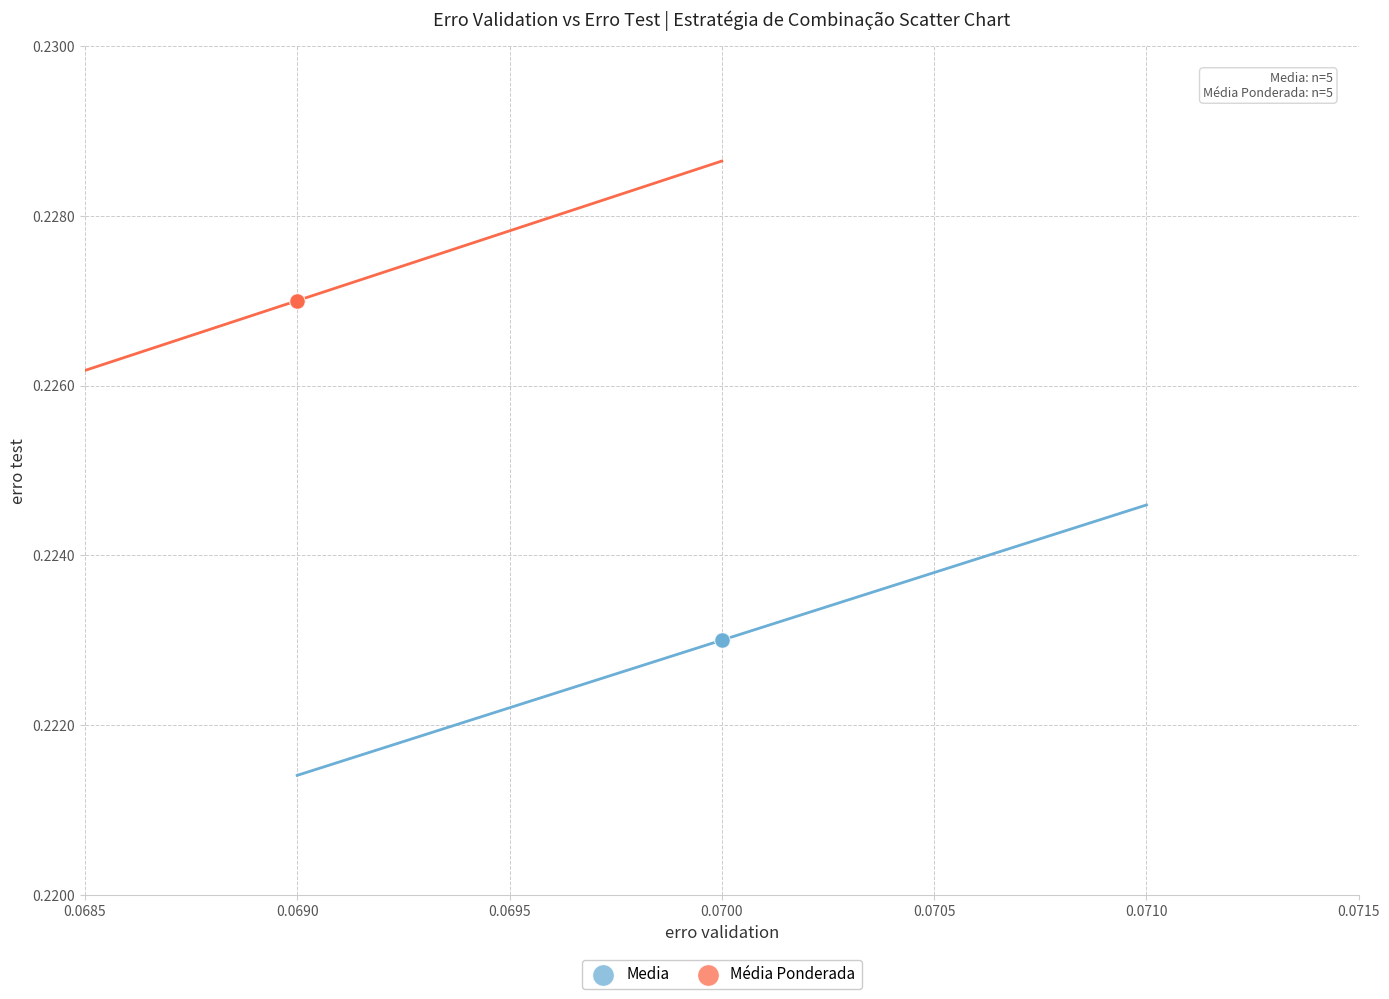

Which series contains the highest Y value?

Média Ponderada